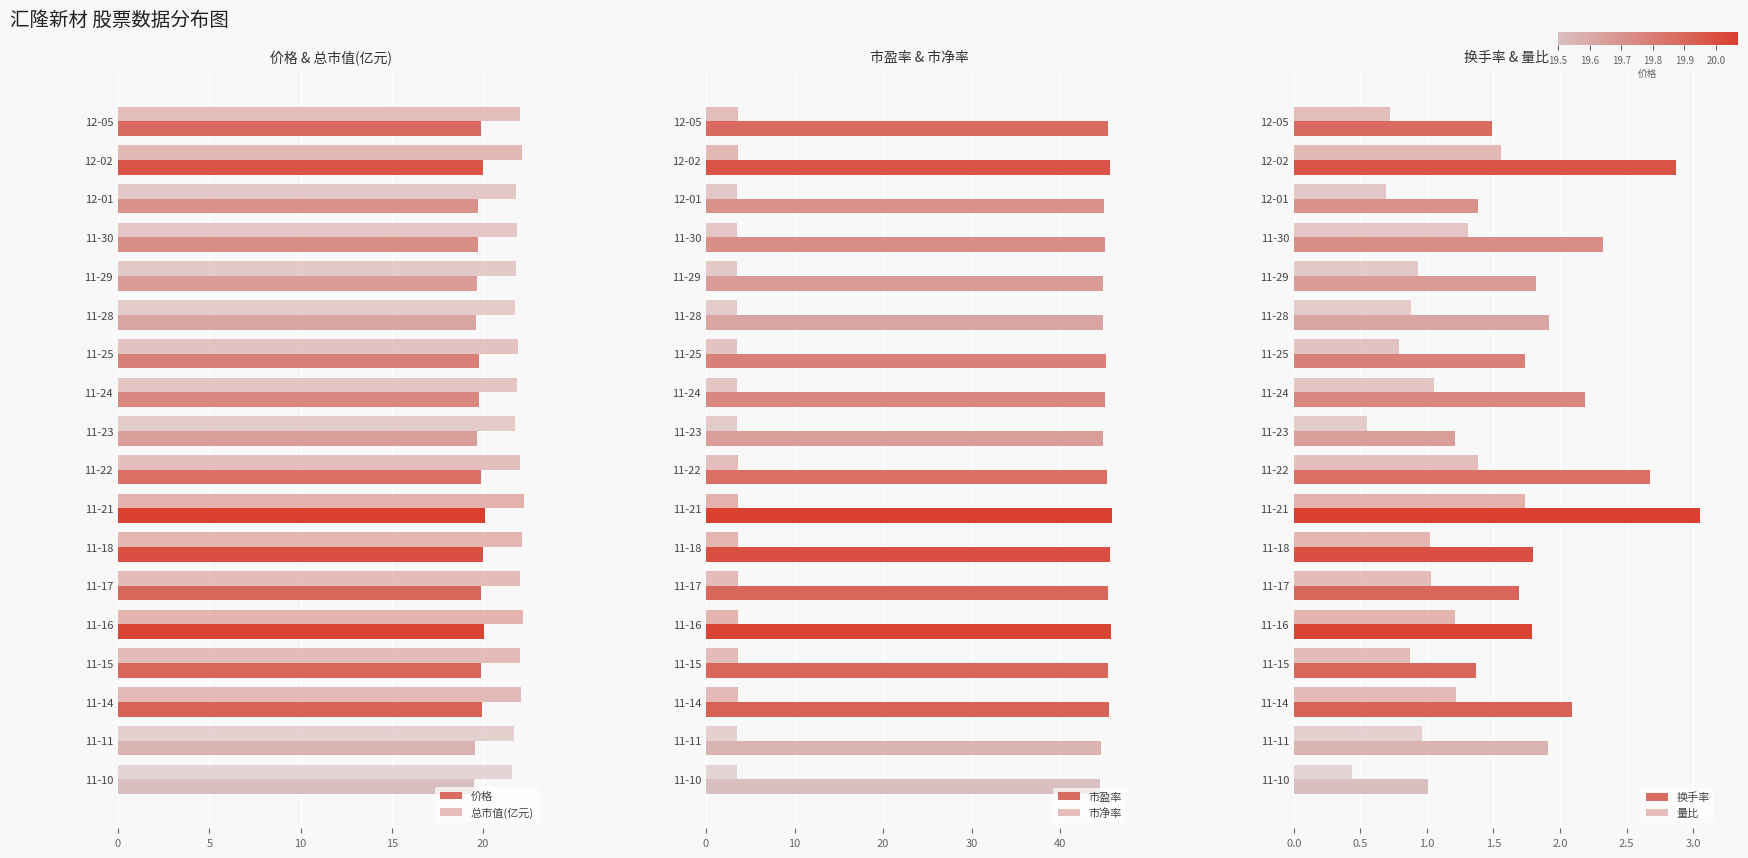

What is the smallest value displayed?

0.4